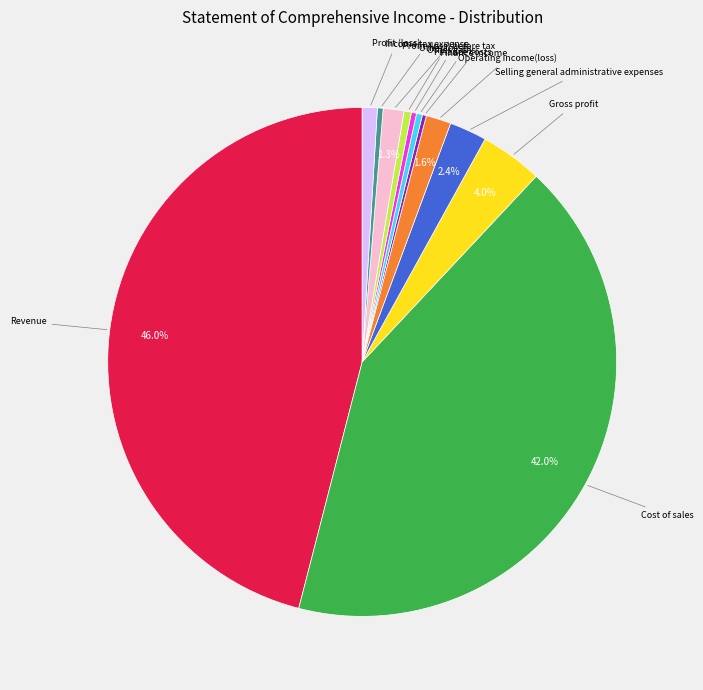

Is there a majority slice in this chart?

No